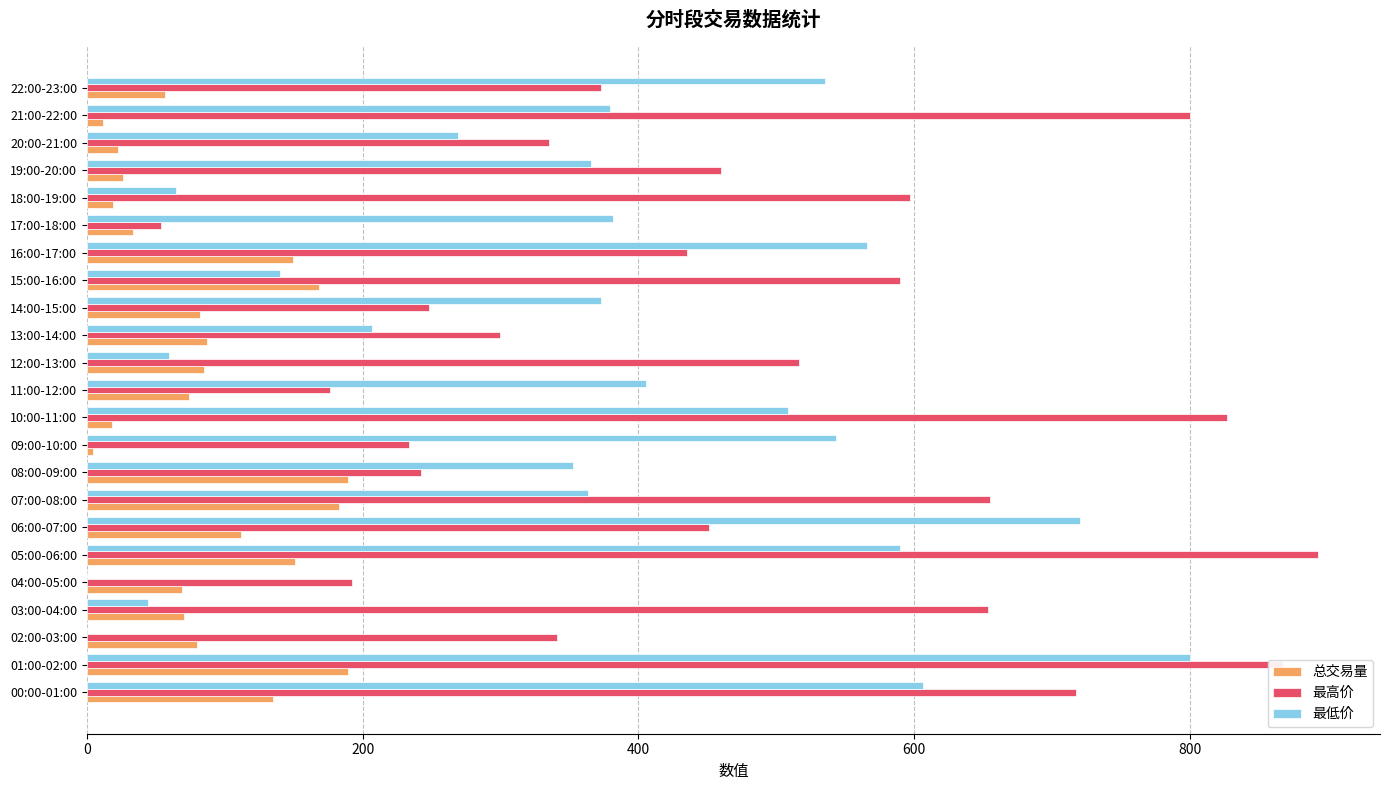

Where is 最低价 nearest to the value 400?

11:00-12:00